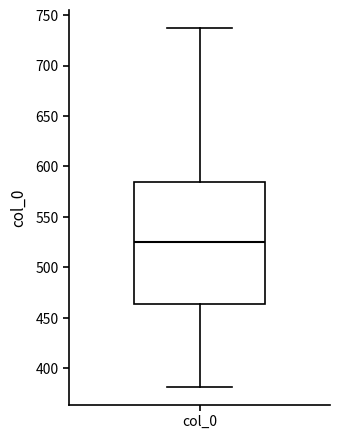

Transcribe this box plot: give where the median line is, the range the box spans, and where the two whiskers end, as read against the y-axis. The values are not printed on the chart, so give them approximately, as read against the axis.

median 525, box 465 to 585, whiskers 380 to 735